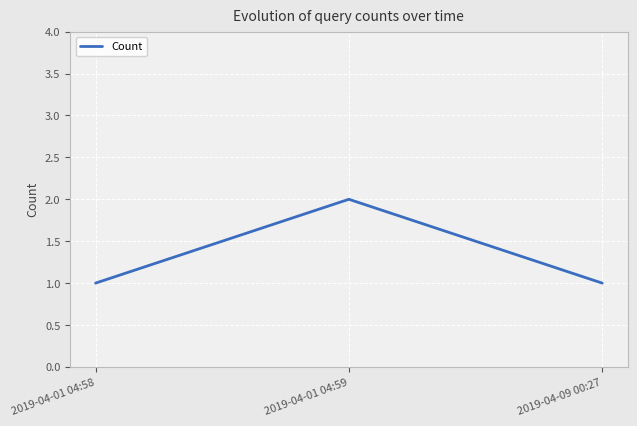

Reading left to right, extract all data points from this chart.

2019-04-01 04:58=1	2019-04-01 04:59=2	2019-04-09 00:27=1